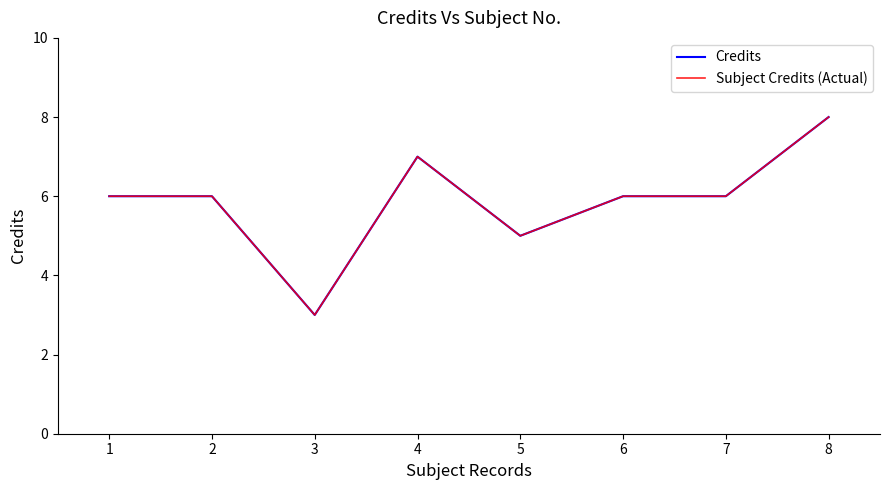

Does the chart display data point markers on the line(s)?

No